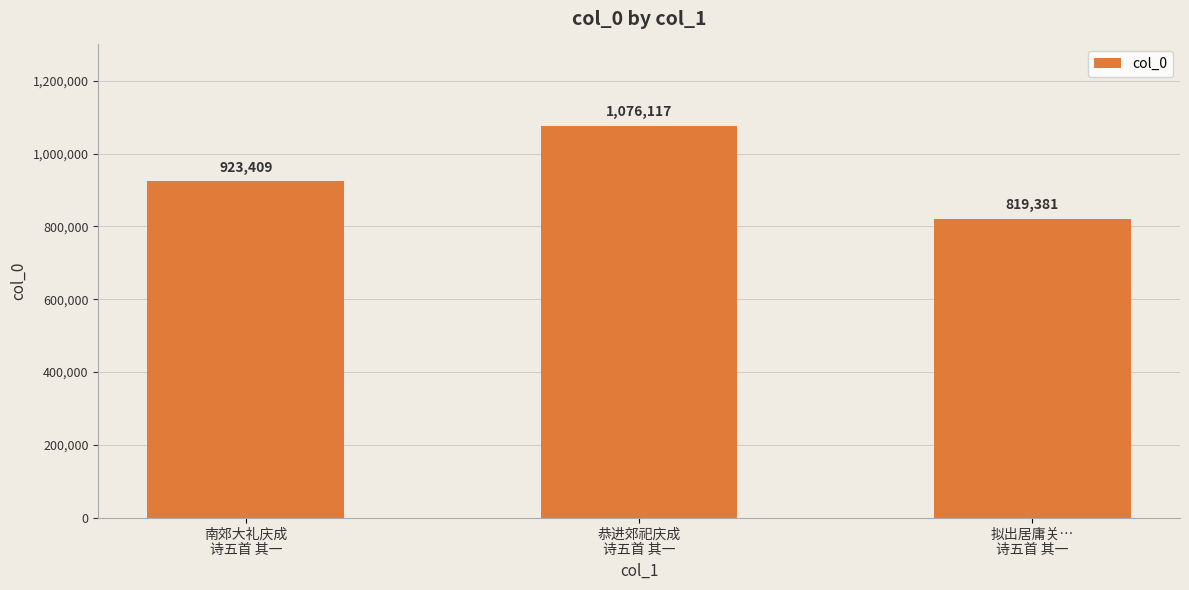

How many bars are there in total?

3